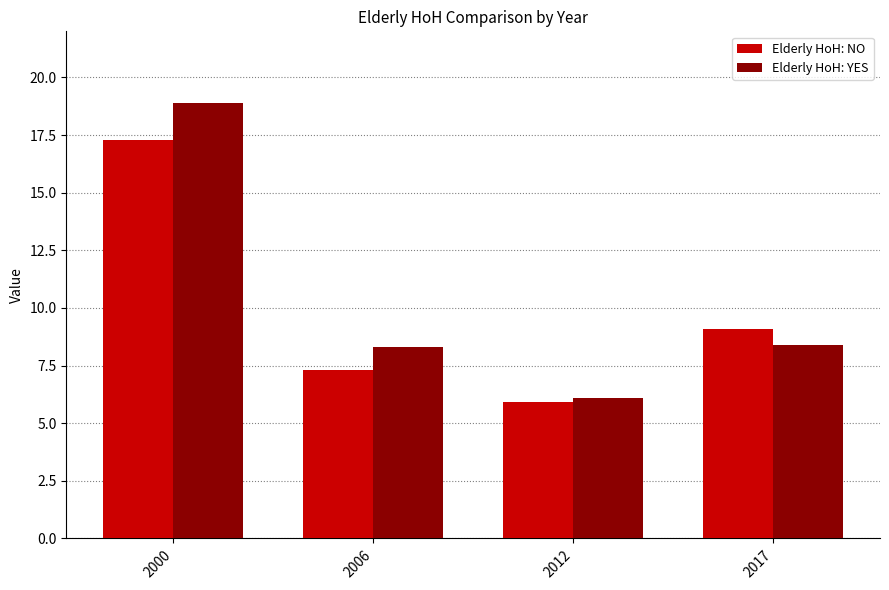

Reading left to right, transcribe all the data shown in this chart.

Elderly HoH: NO: 2000=17.3	2006=7.3	2012=5.9	2017=9.1
Elderly HoH: YES: 2000=18.9	2006=8.3	2012=6.1	2017=8.4